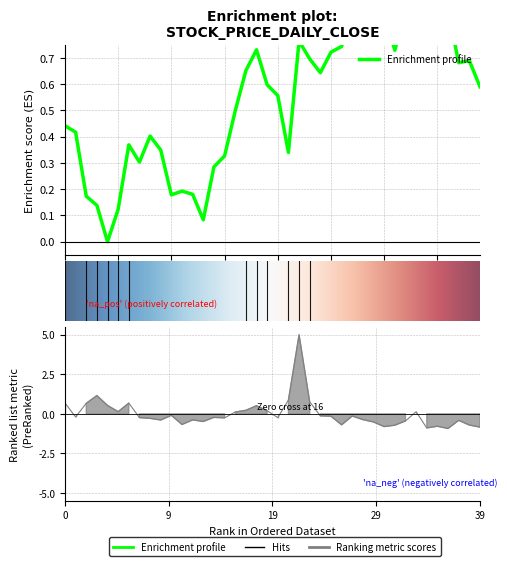

Does the chart display data point markers on the line(s)?

No